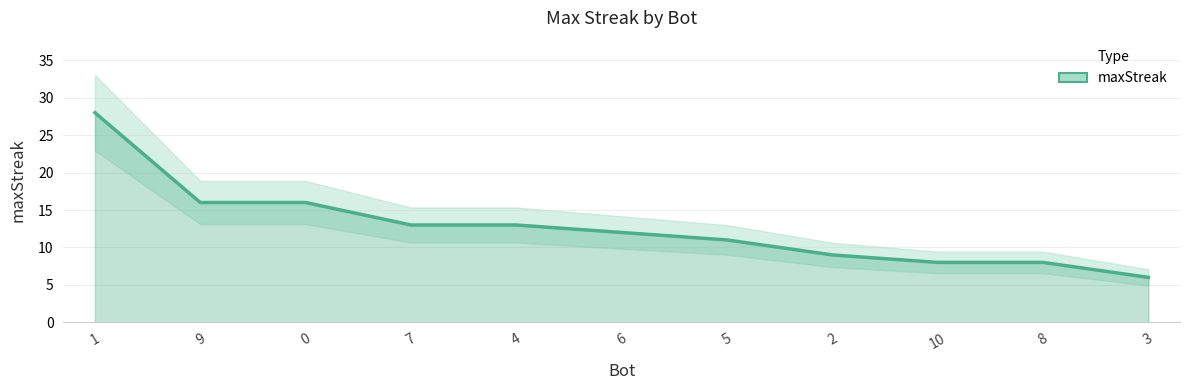

Reading right to left, extract all data points from this chart.

6	8	8	9	11	12	13	13	16	16	28